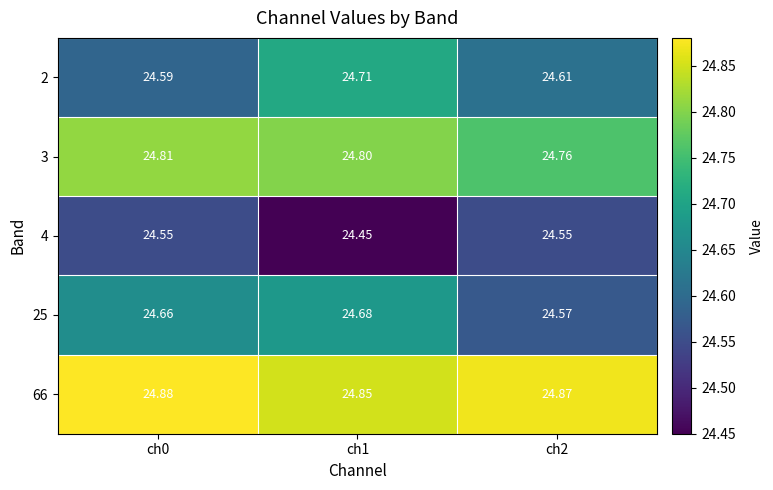

Is the value of 25 at ch0 greater than the value of 3 at ch1?

No